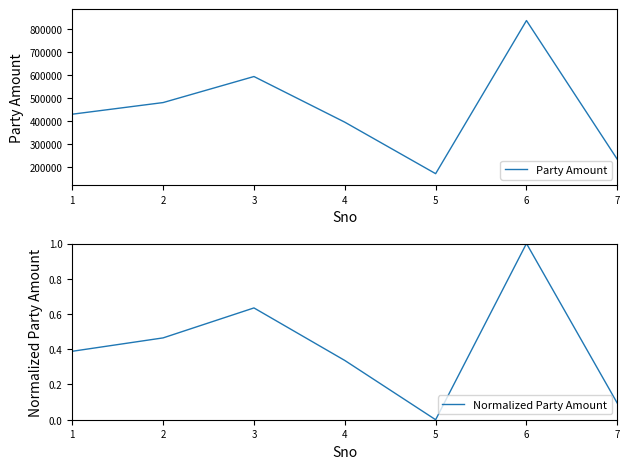

Read the Party Amount value at 6.

835395